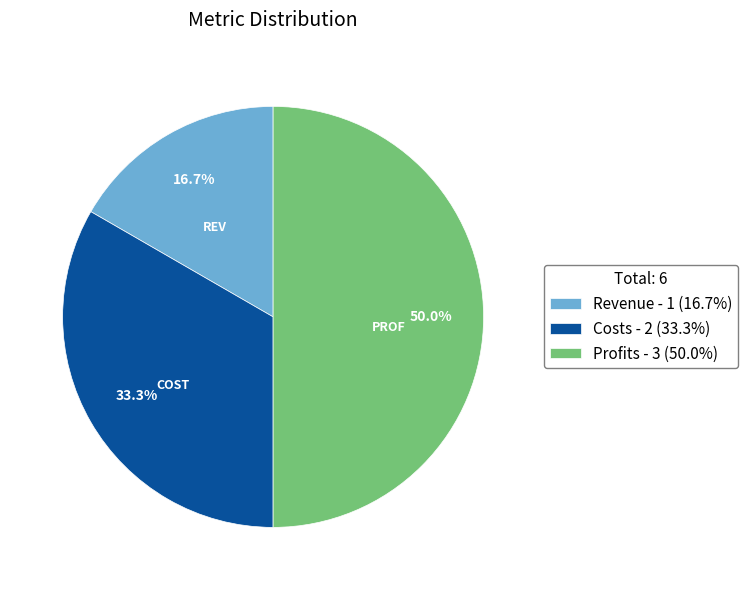

How many segments does this pie chart have?

3